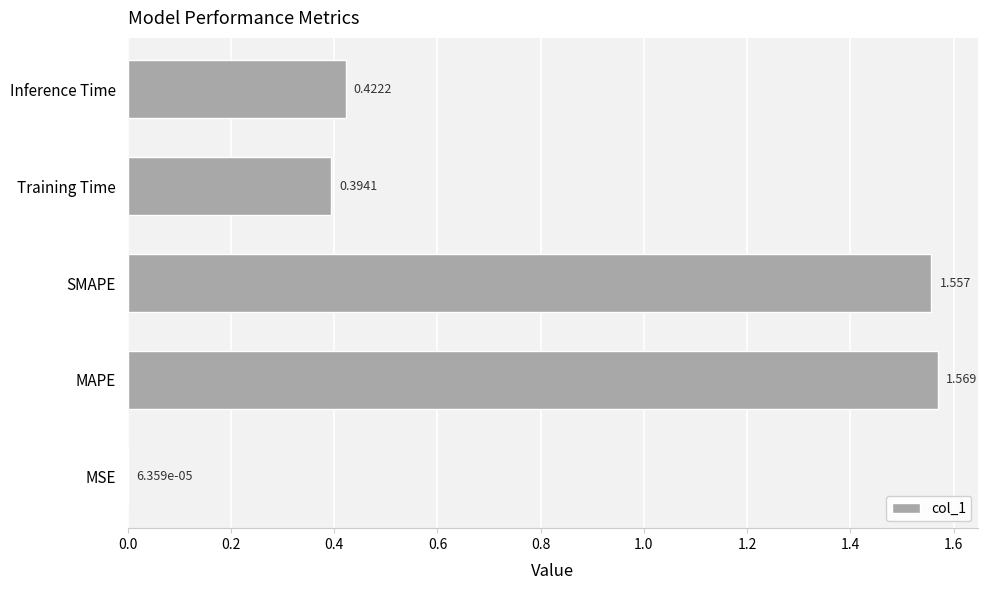

At which label is the value closest to 0?

MSE